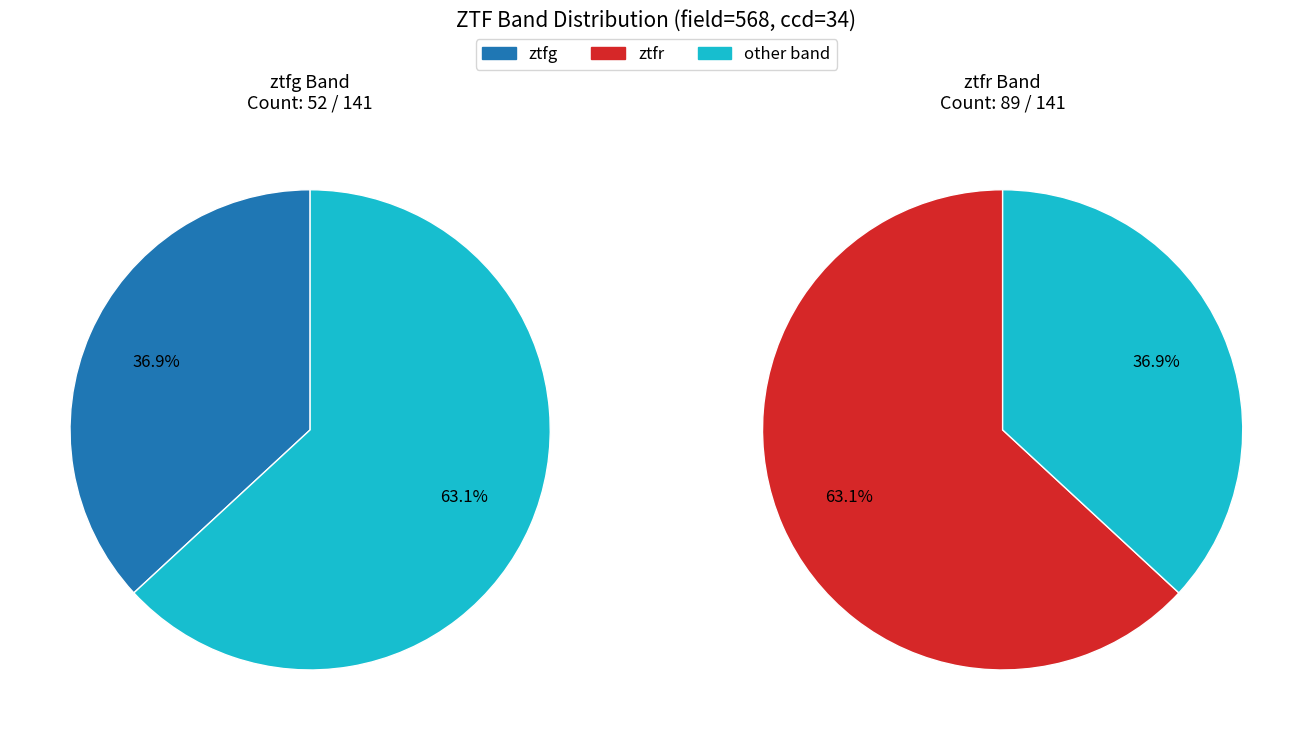

Which slice is the smallest?

ztfg